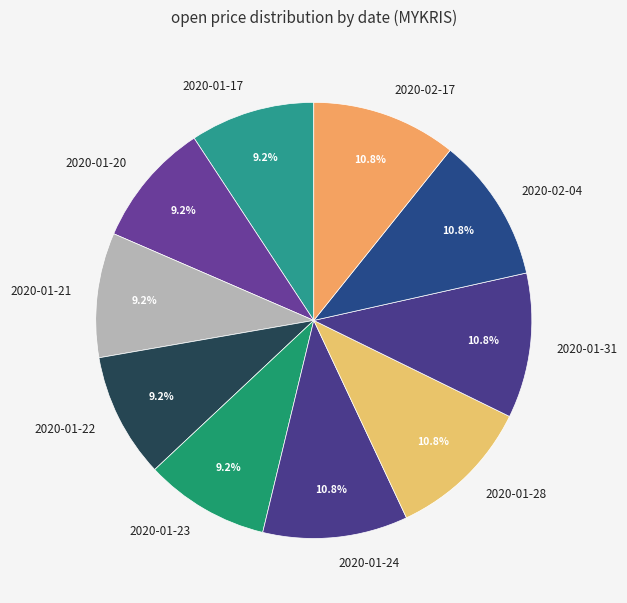

Is there a majority slice in this chart?

No